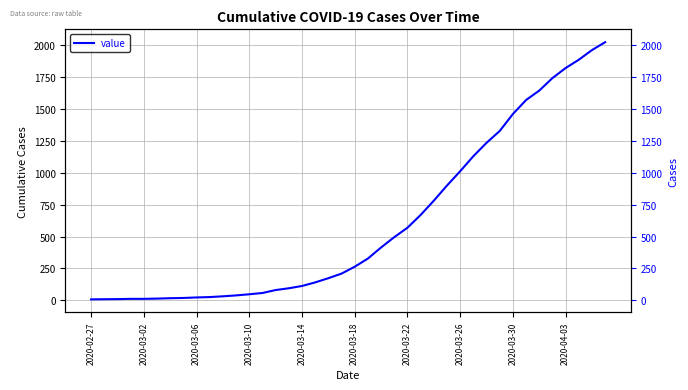

What is the maximum value shown in the chart?

2025